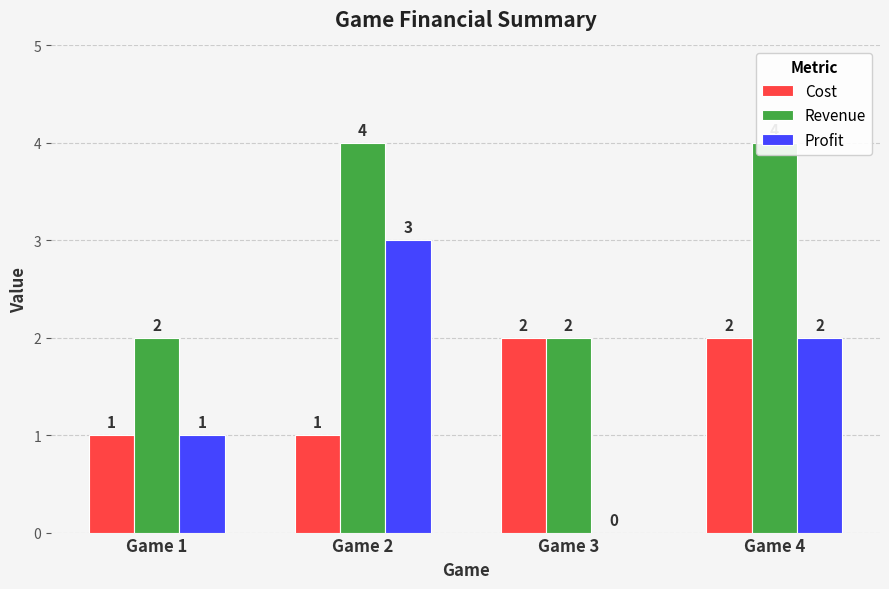

What is the value of the Cost bar at the 1st from the left?

1